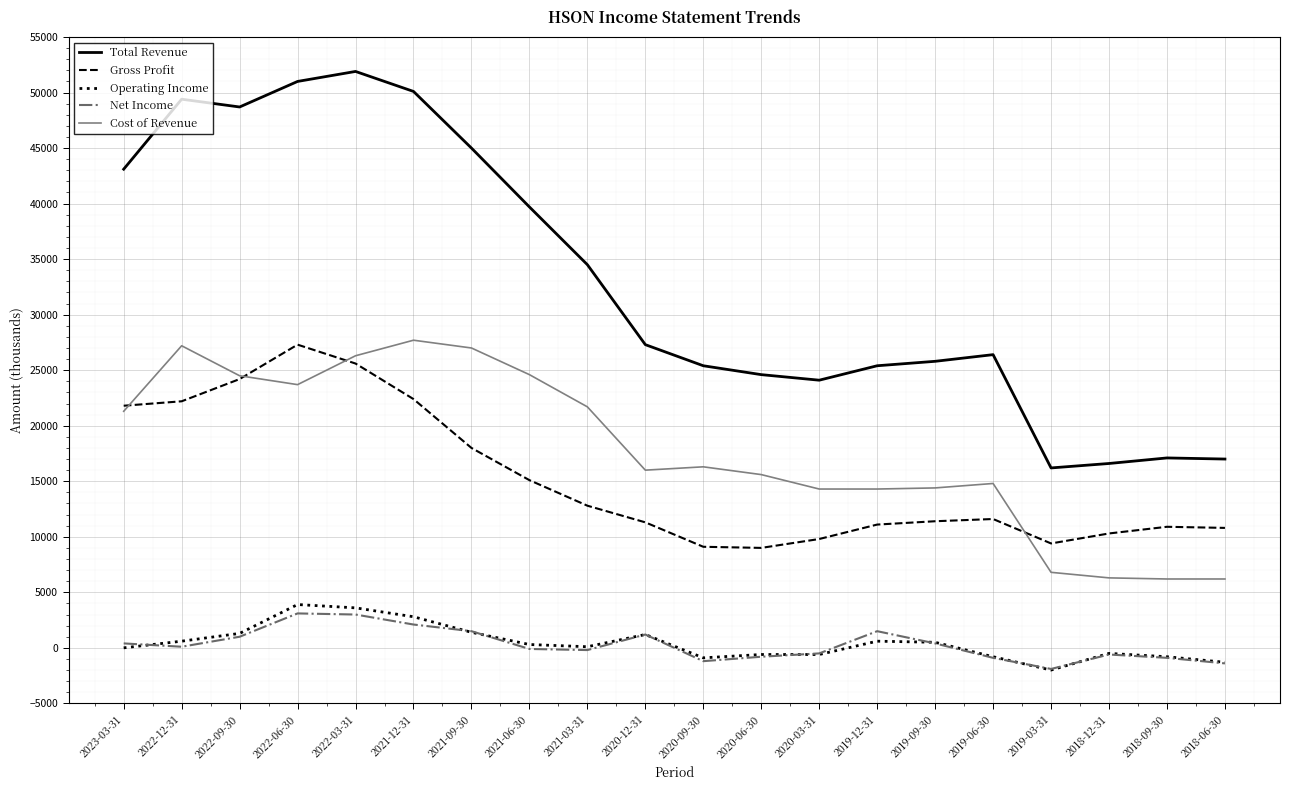

True or false: Operating Income and Cost of Revenue cross at least once.

False